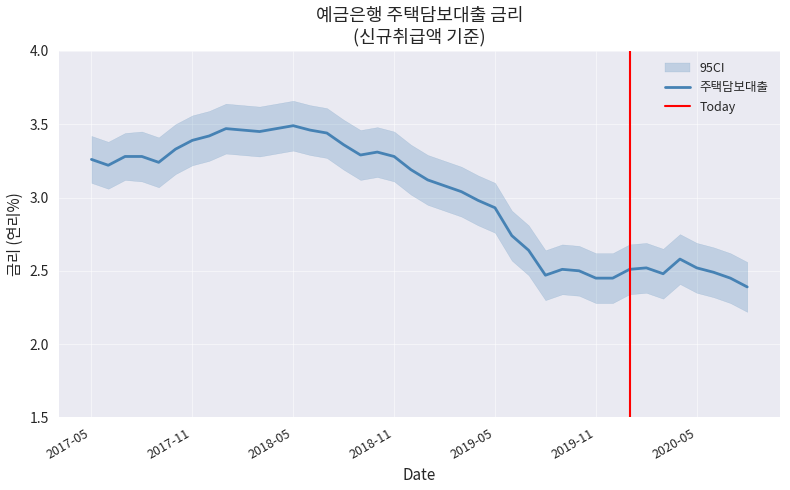

What is the maximum value shown in the chart?

3.5